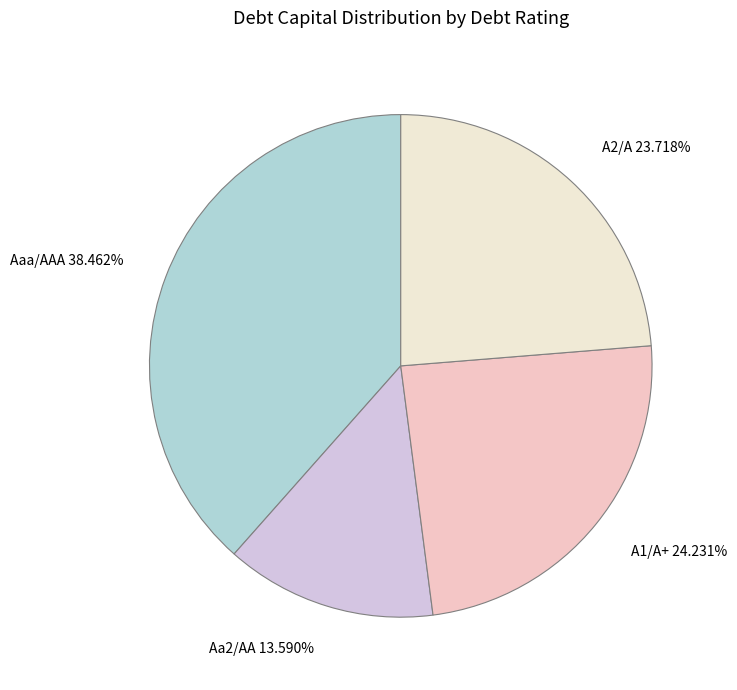

Is A2/A 23.718% the majority of the pie?

No